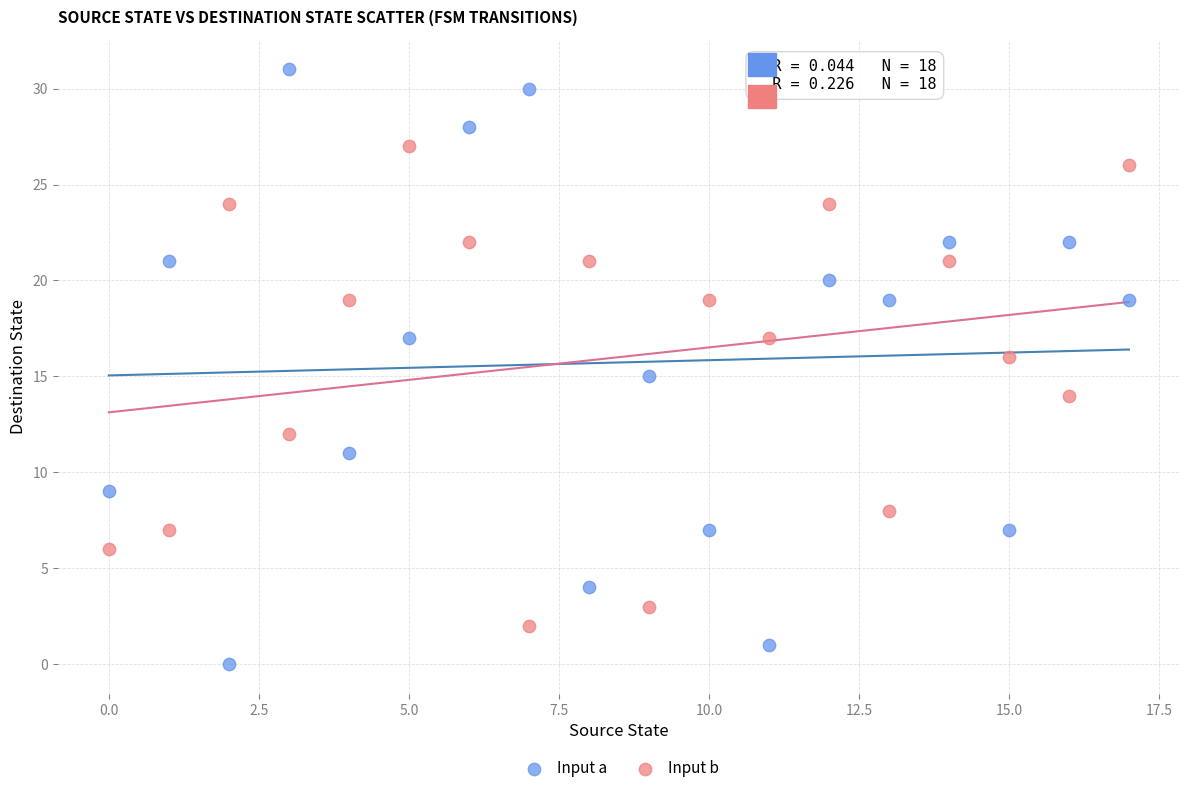

Which series has the largest Y range (max minus min)?

Input a